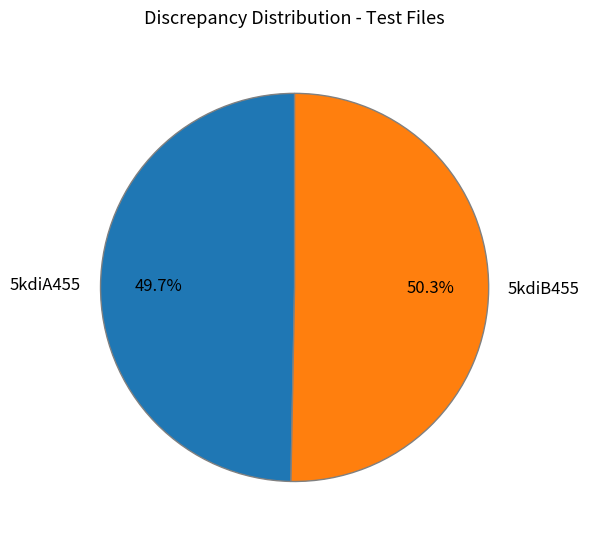

True or false: 5kdiA455 accounts for 61% of the total.

False